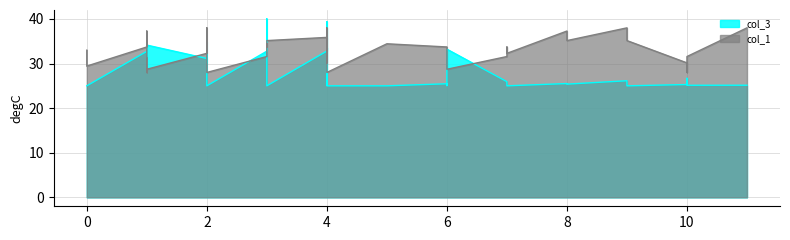

What is the total value across all series at 7?

57.5